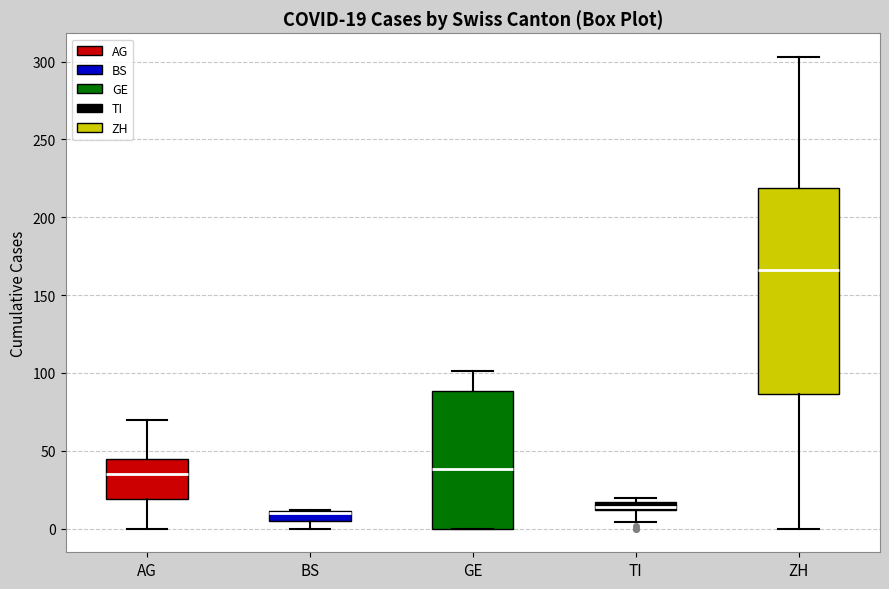

Which box is the tallest, from its lower edge to its upper edge?

ZH